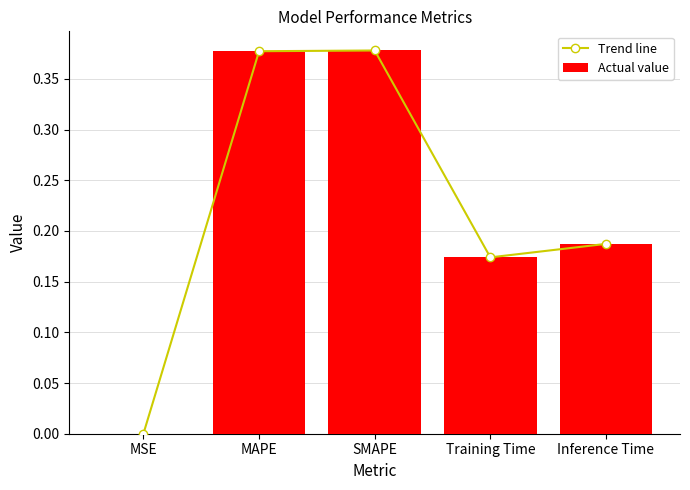

Which series changed the most between MAPE and Training Time?

Trend line